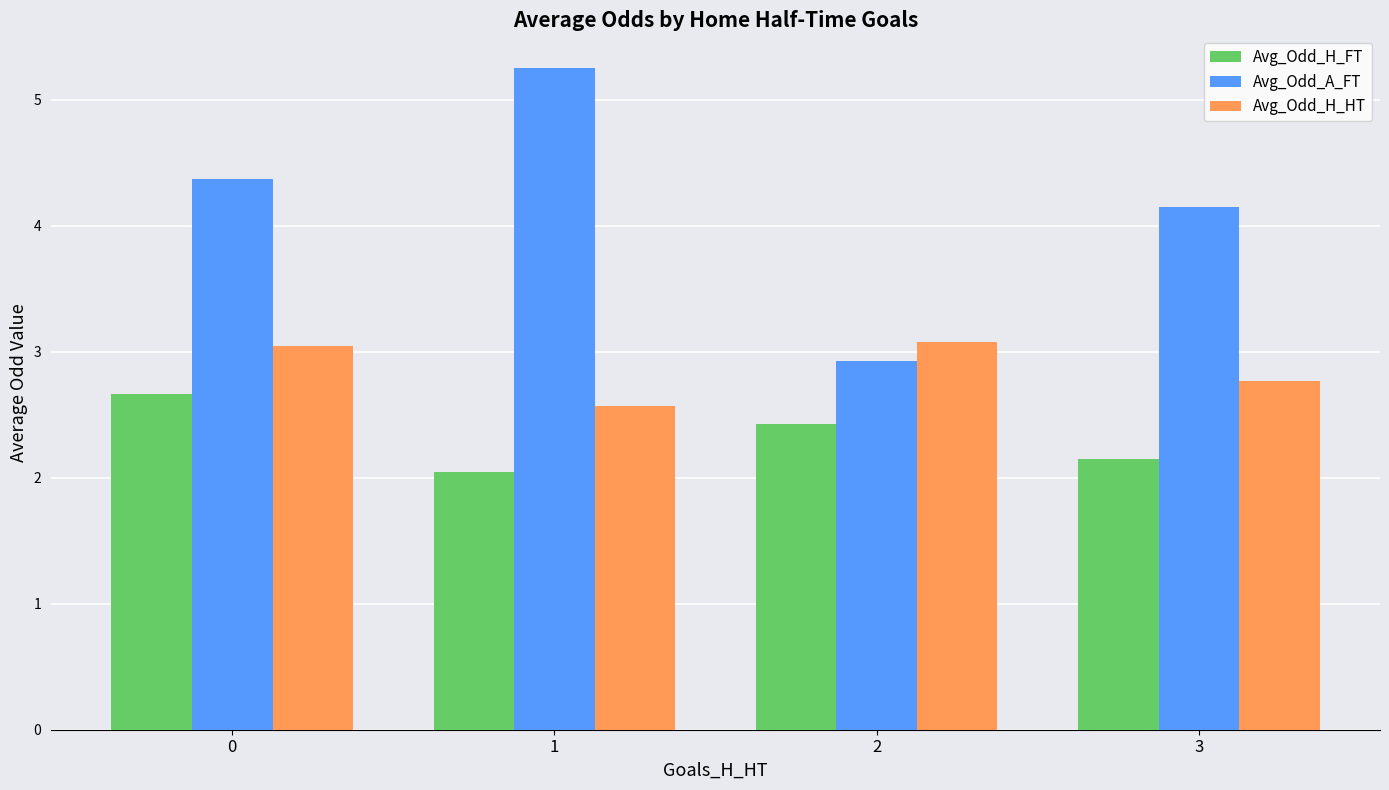

What is the sum of the Avg_Odd_H_HT values at 0 and 1?

5.6